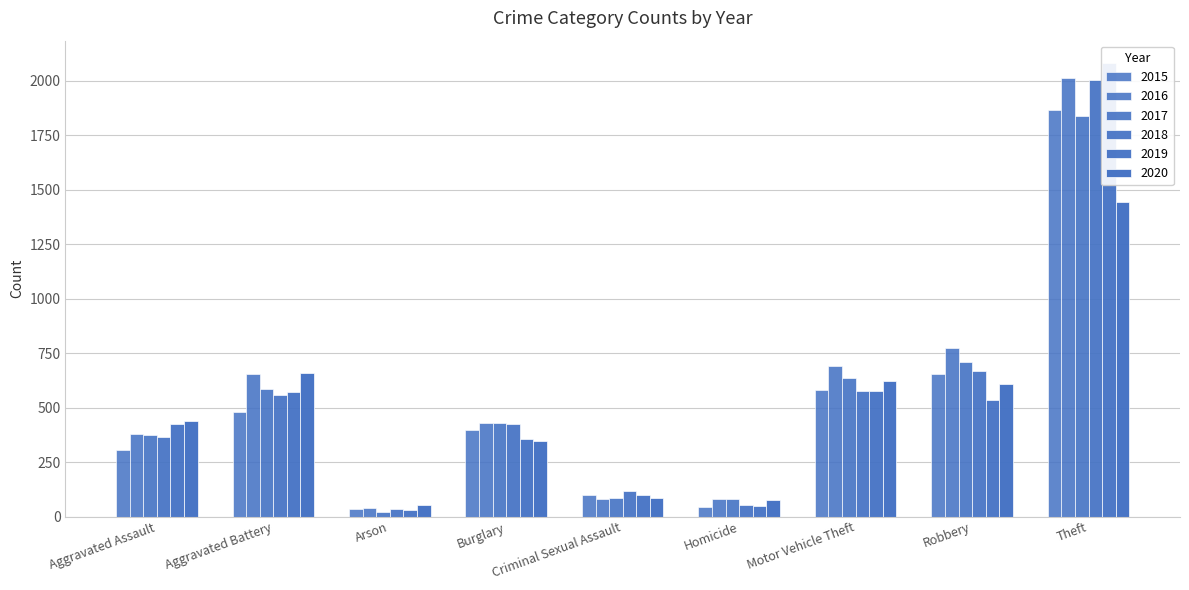

What are all the series names shown in the legend?

2015, 2016, 2017, 2018, 2019, 2020